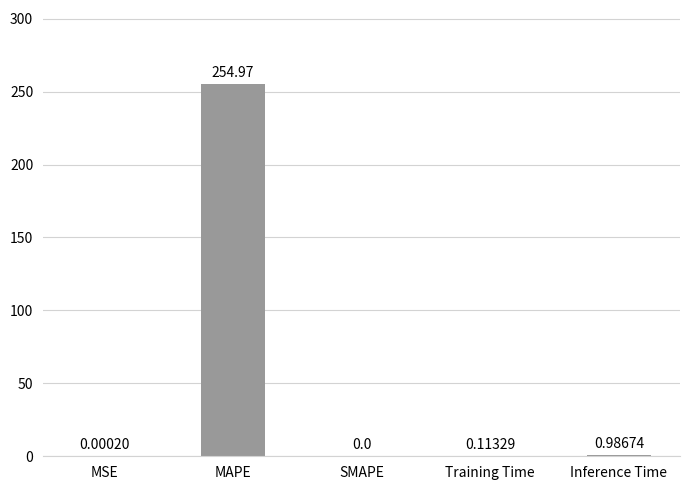

What is the sum of all values?

256.1